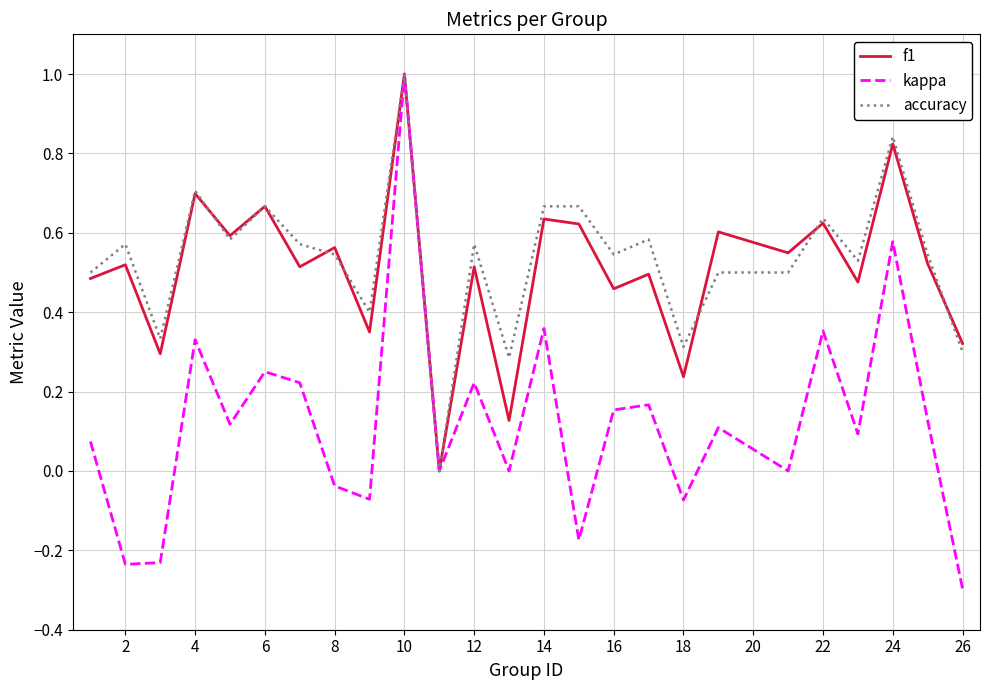

What is the difference between the maximum and minimum values in the kappa series?

1.3